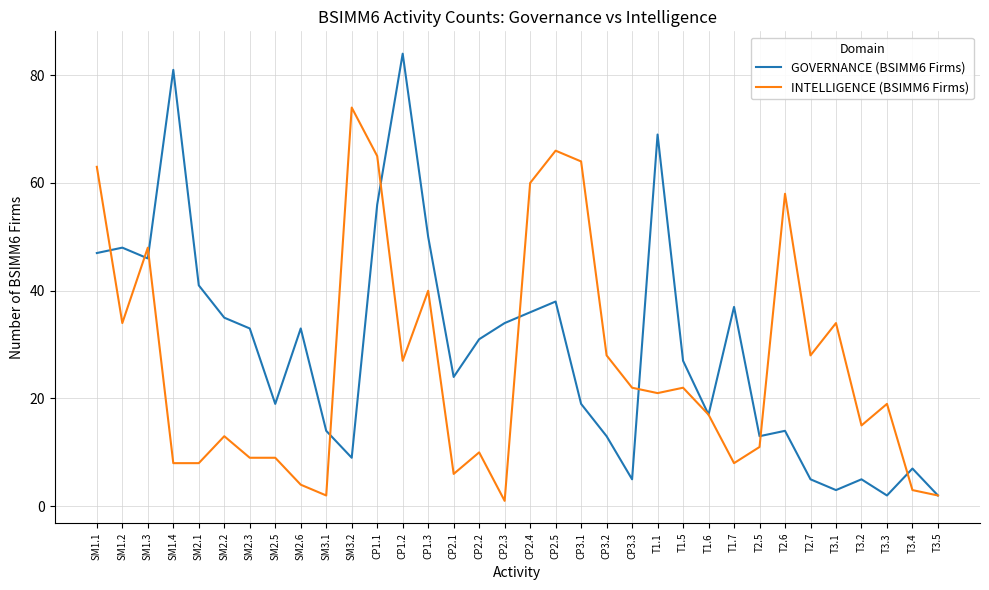

Rank the series by their average value, from lowest to highest.

INTELLIGENCE (BSIMM6 Firms), GOVERNANCE (BSIMM6 Firms)